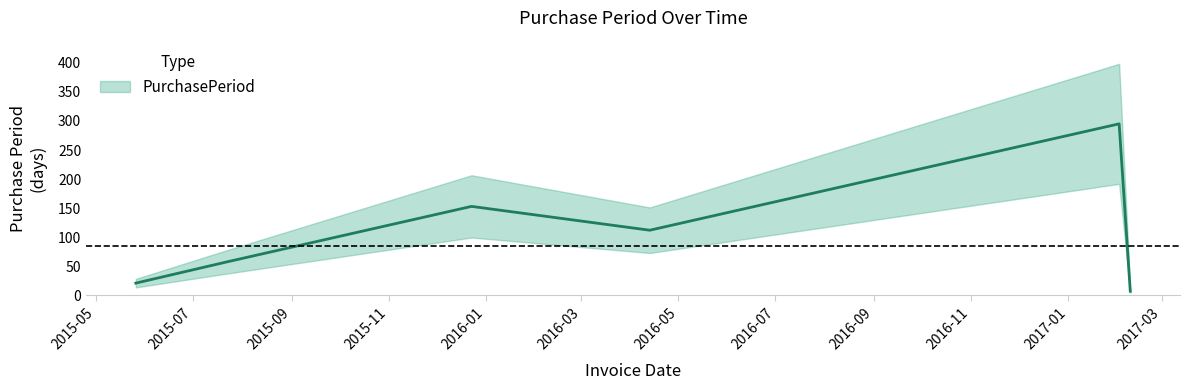

What is the average value?

108